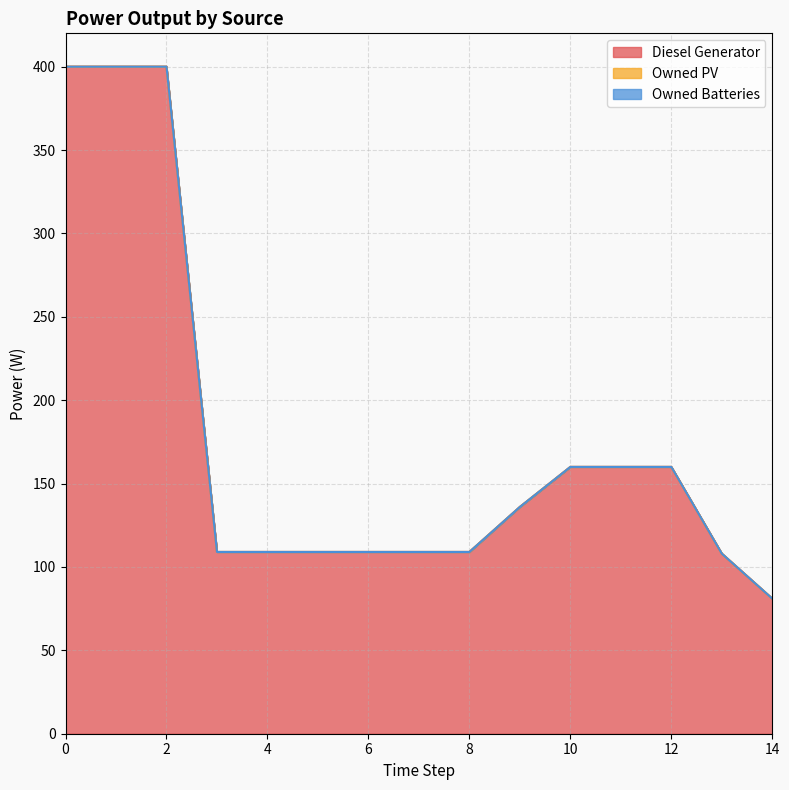

True or false: Owned PV has more than 0 interior local peaks.

False